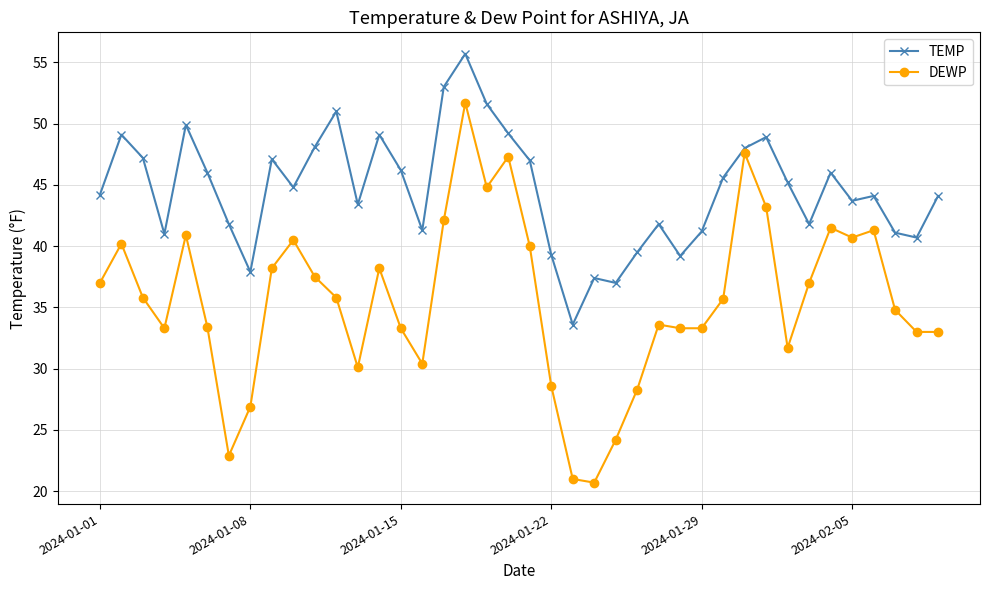

What is the lowest value of the TEMP series?

33.6